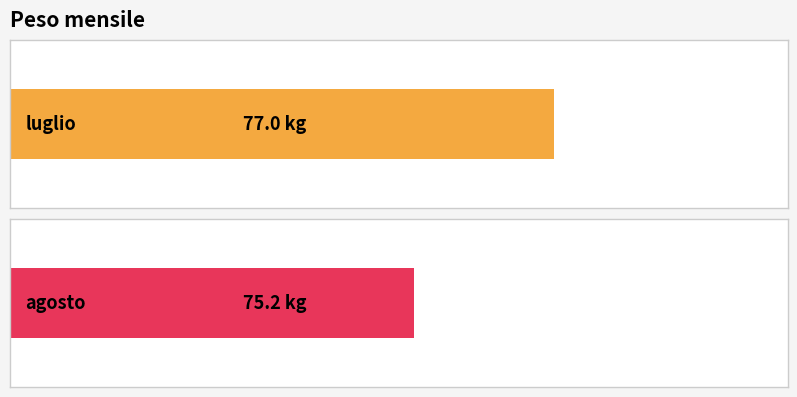

What is the ratio of the value at agosto to the value at luglio?

1.0